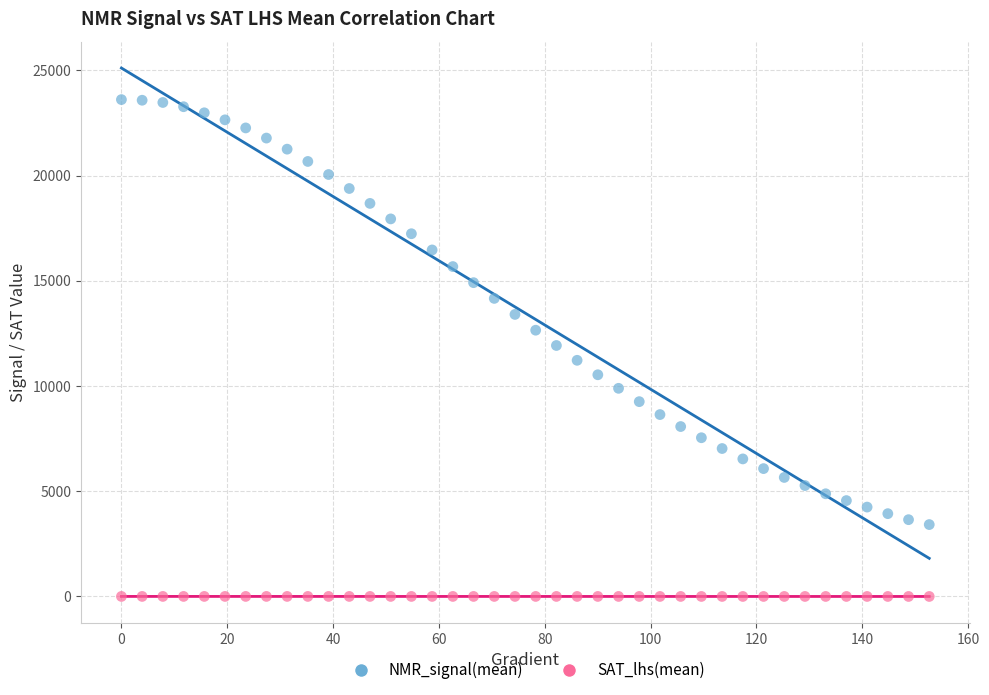

Which series contains the highest Y value?

NMR_signal(mean)